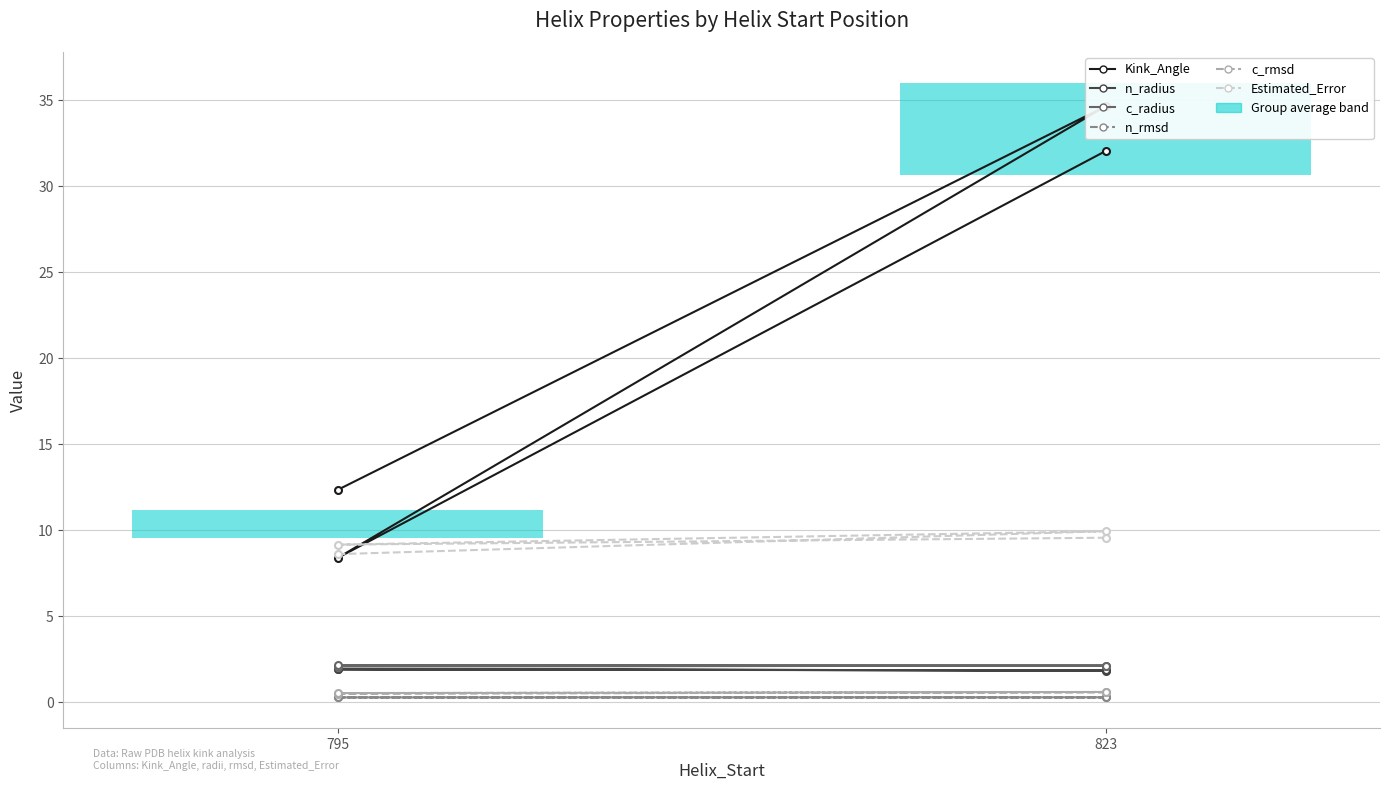

Count the n_radius values in the range 1 to 2.

4